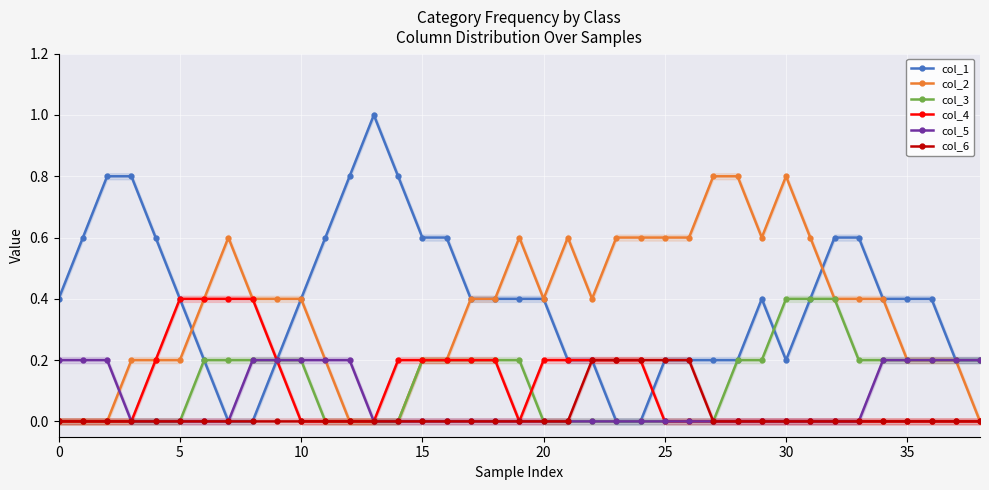

What is the approximate value of col_1 at 16?

0.6